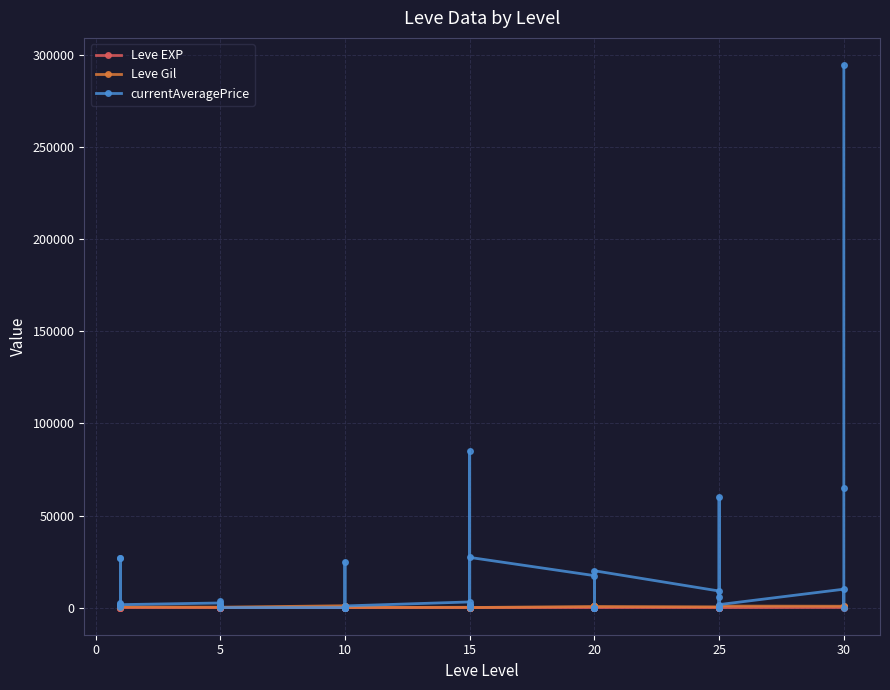

What is the value of the Leve Gil point at the 33rd from the left?

830